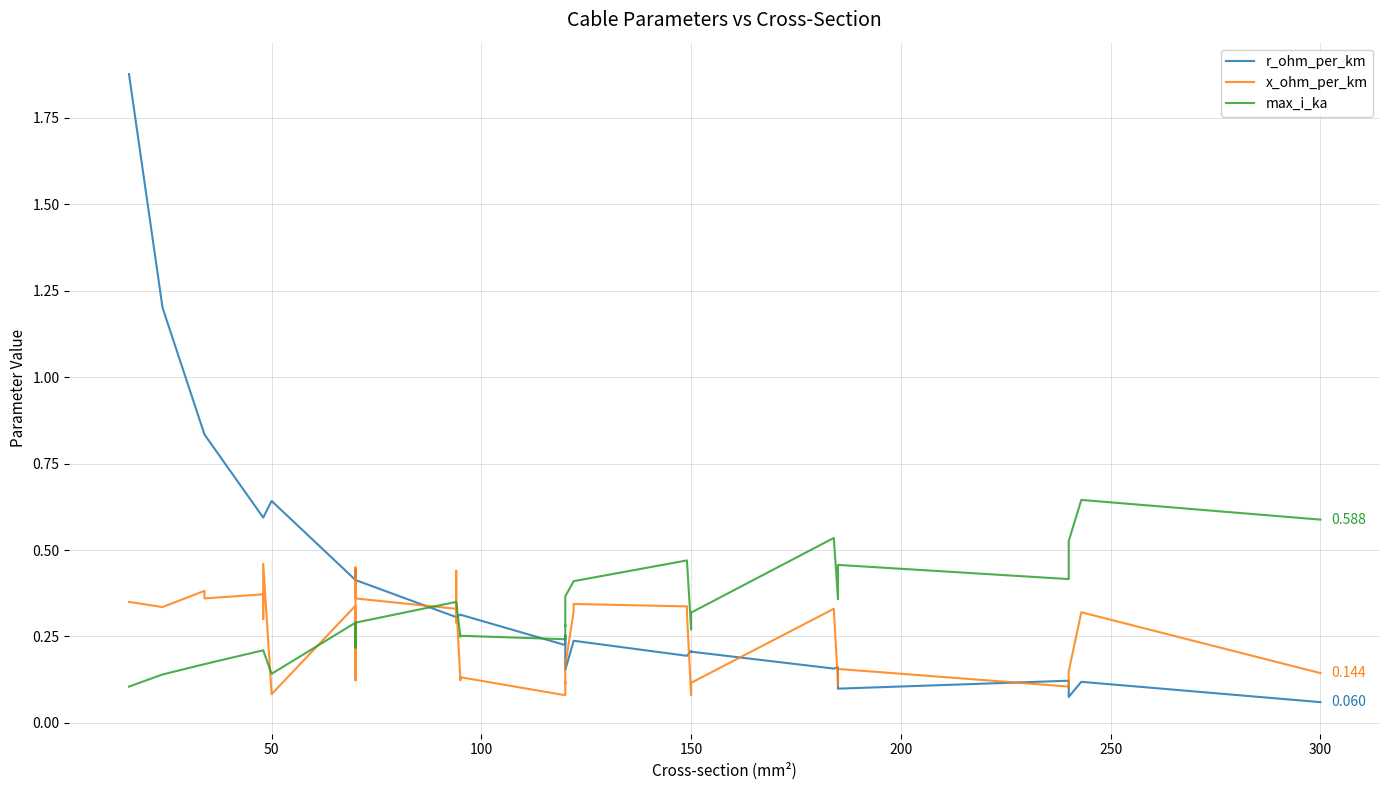

Reading left to right, list all the values displayed in this chart.

r_ohm_per_km: 1.9	1.2	0.8	0.8	0.6	0.6	0.6	0.6	0.6	0.4	0.4	0.4	0.4	0.4	0.3	0.3	0.3	0.3	0.3	0.3	0.2	0.3	0.3	0.2	0.2	0.2	0.2	0.2	0.2	0.2	0.2	0.2	0.2	0.2	0.1	0.1	0.1	0.1	0.1	0.1
x_ohm_per_km: 0.3	0.3	0.4	0.4	0.4	0.3	0.3	0.5	0.1	0.3	0.1	0.1	0.5	0.4	0.3	0.3	0.4	0.3	0.1	0.1	0.1	0.1	0.1	0.2	0.3	0.3	0.3	0.3	0.1	0.1	0.1	0.3	0.1	0.1	0.2	0.1	0.1	0.1	0.3	0.1
max_i_ka: 0.1	0.1	0.2	0.2	0.2	0.2	0.2	0.2	0.1	0.3	0.2	0.2	0.3	0.3	0.3	0.3	0.3	0.3	0.2	0.3	0.2	0.3	0.3	0.4	0.4	0.4	0.5	0.5	0.3	0.3	0.3	0.5	0.4	0.4	0.5	0.4	0.4	0.5	0.6	0.6